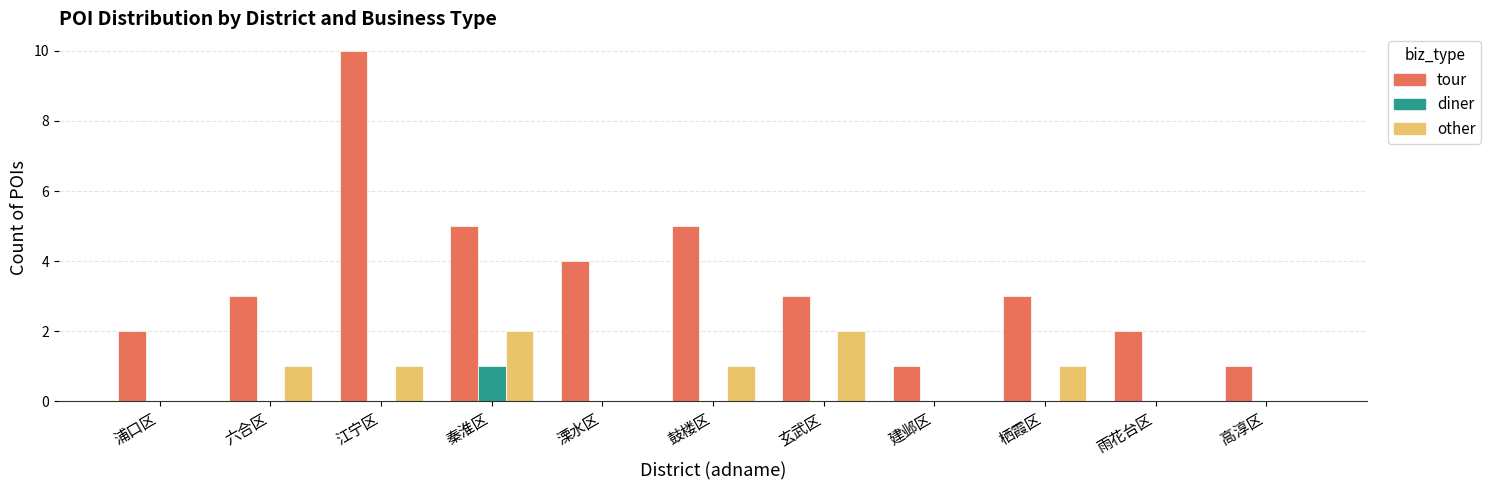

What is the sum of all tour values?

39